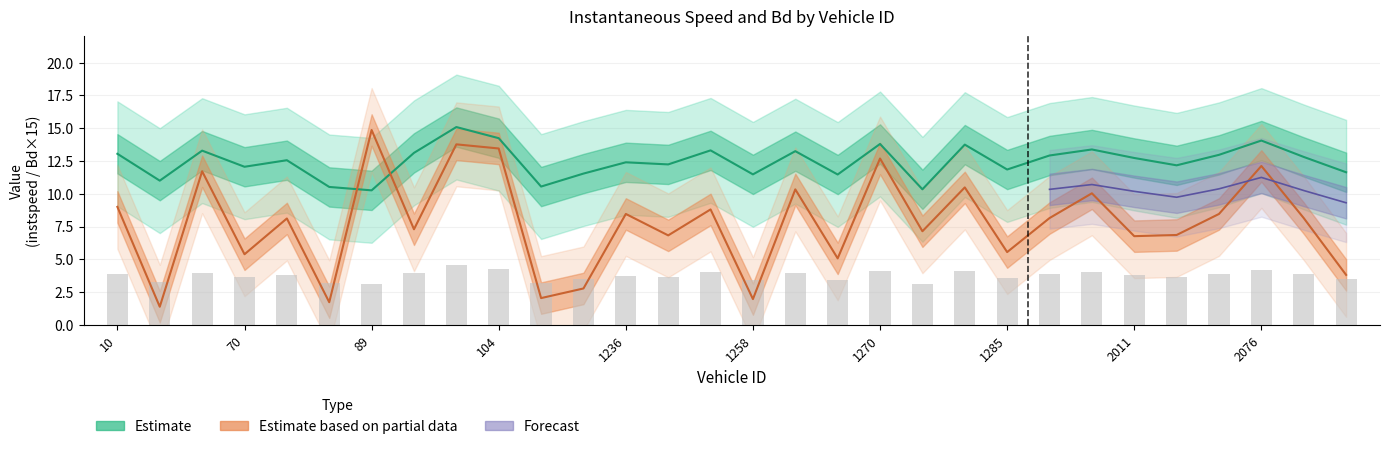

What is the greatest value displayed?

15.1